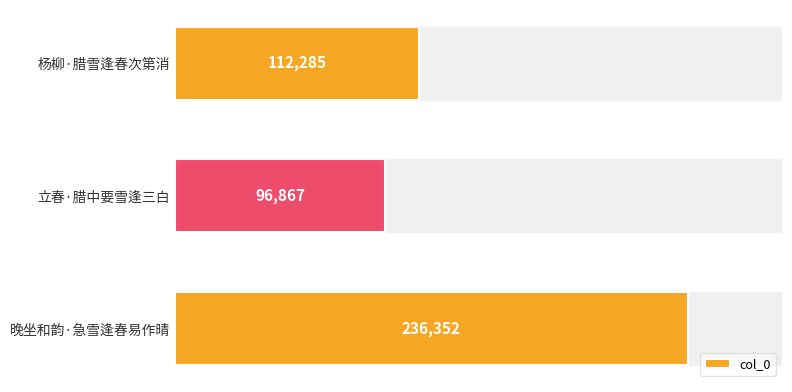

What is the greatest value displayed?

236352